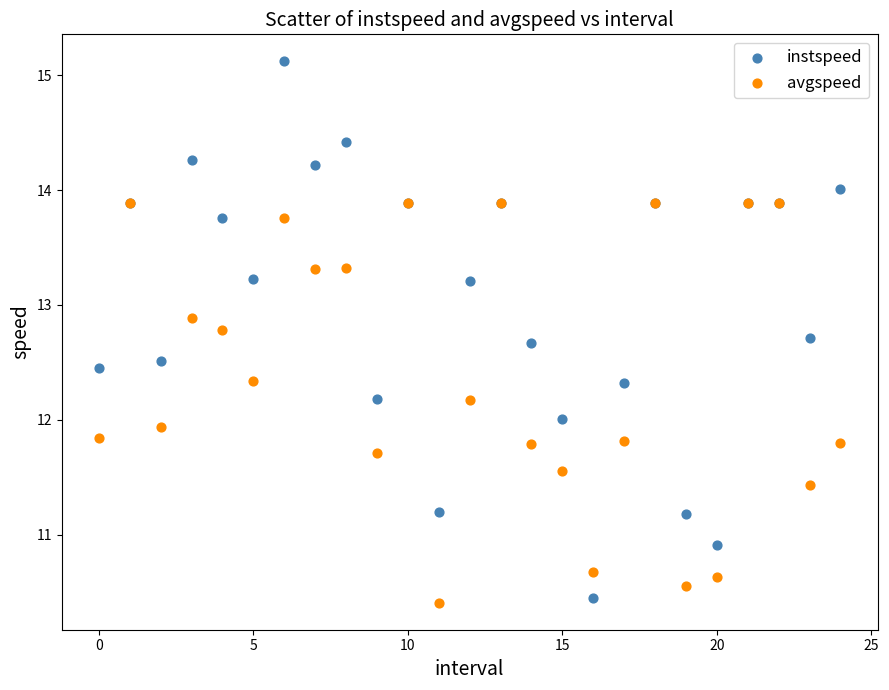

What are all the series names shown in the legend?

instspeed, avgspeed